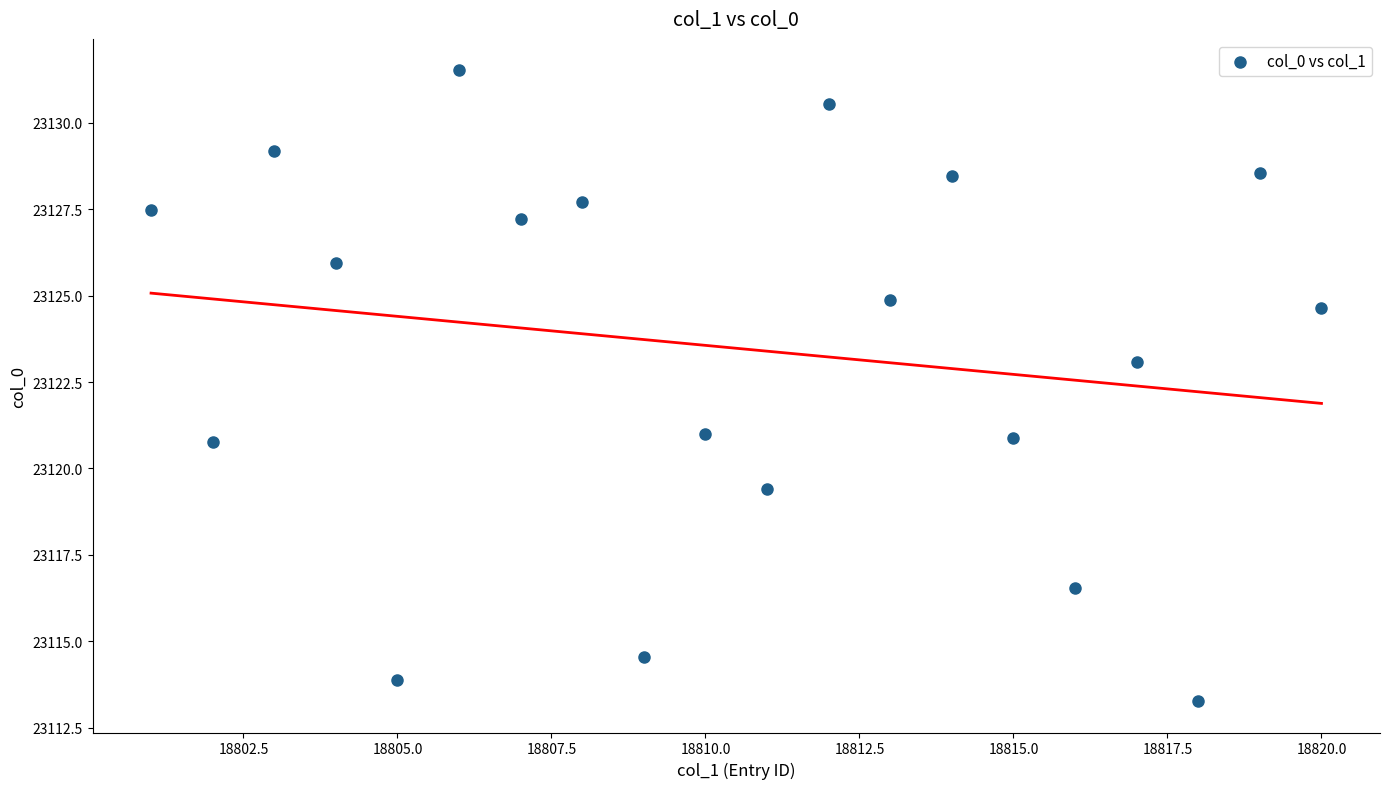

What is the range of Y values (max minus min)?

18.2